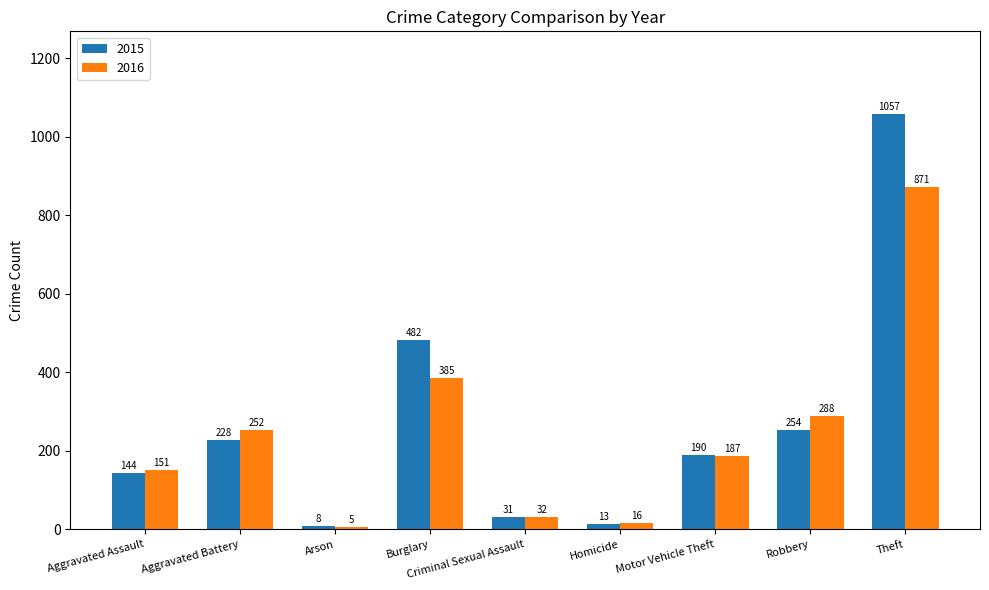

At Criminal Sexual Assault, list the series in order from largest to smallest.

2016, 2015